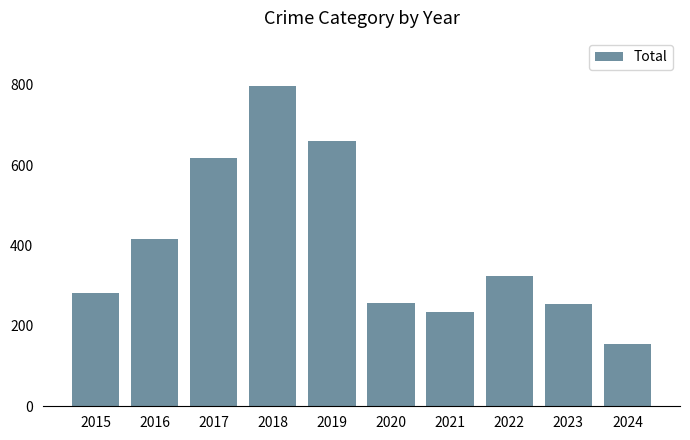

The value at 2019 is 660. True or false?

True